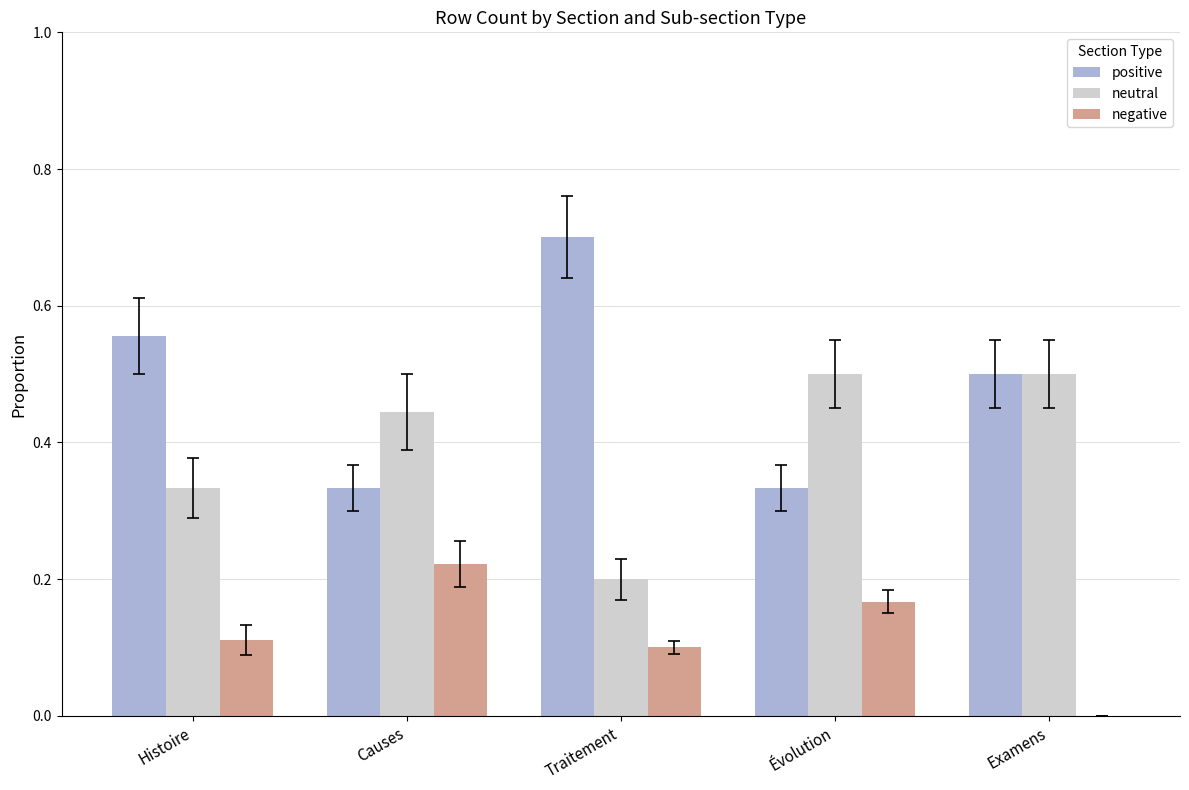

Does the chart contain stacked bars?

No